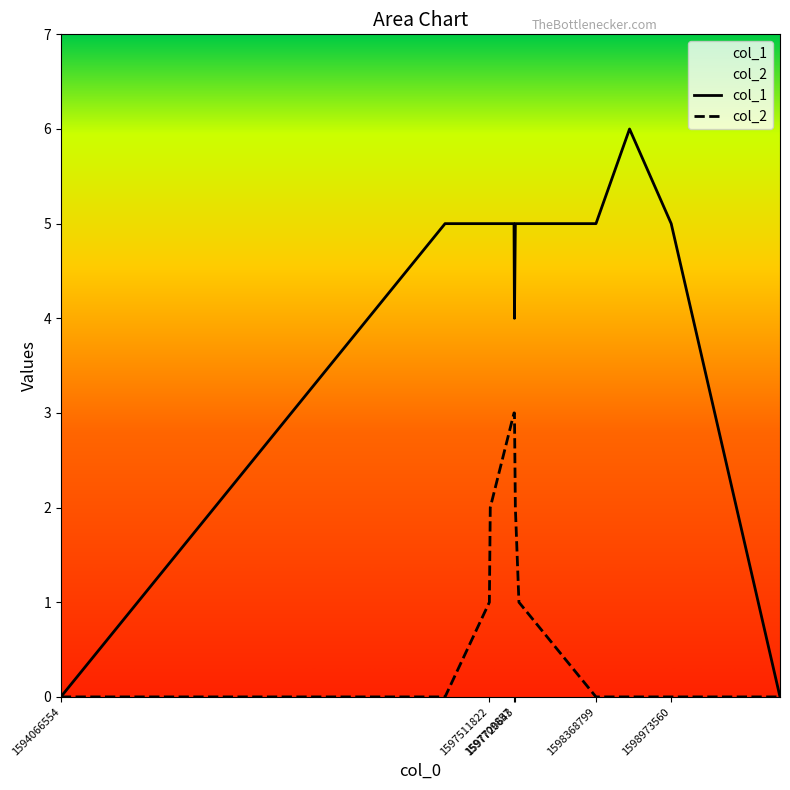

Reading left to right, extract all data points from this chart.

col_1: 1594066554=0	1597155451=5	1597511822=5	1597518993=5	1597709857=5	1597713508=4	1597720643=5	1597749423=5	1598368799=5	1598638670=6	1598973560=5	1599848209=0
col_2: 1594066554=0	1597155451=0	1597511822=1	1597518993=2	1597709857=3	1597713508=3	1597720643=2	1597749423=1	1598368799=0	1598638670=0	1598973560=0	1599848209=0